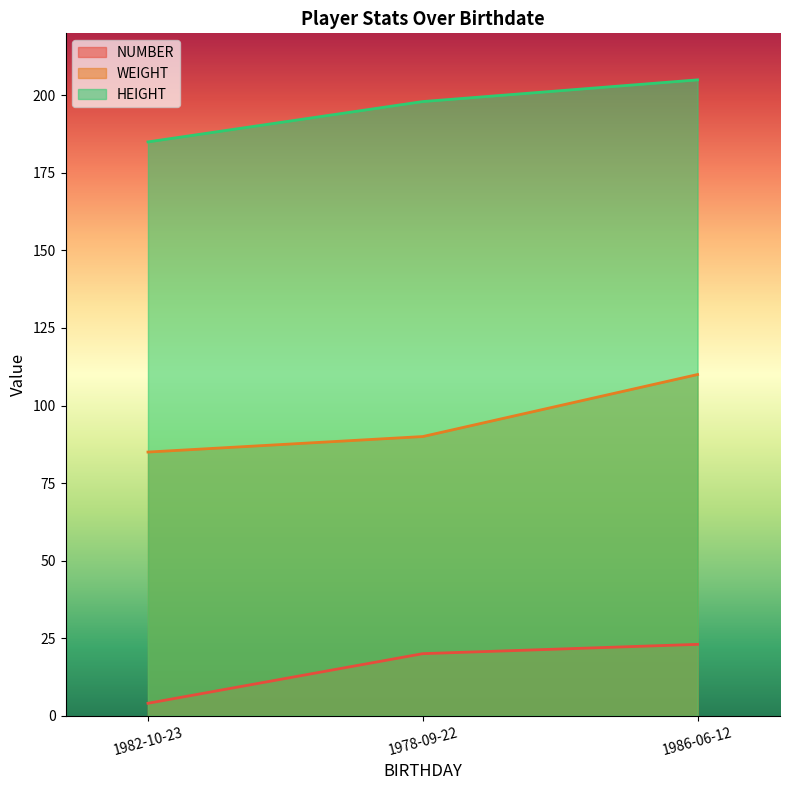

What is the maximum value shown in the chart?

205